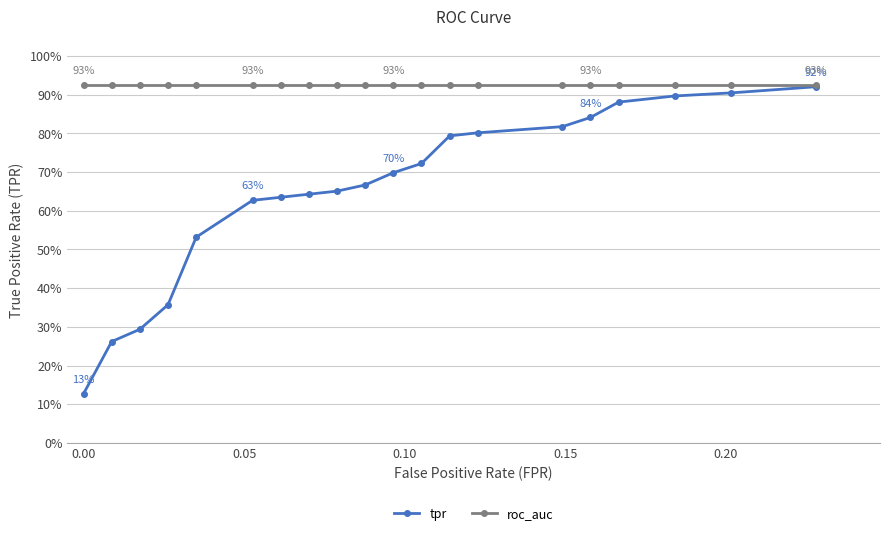

What is the value of the tpr point at the 14th from the left?

0.8